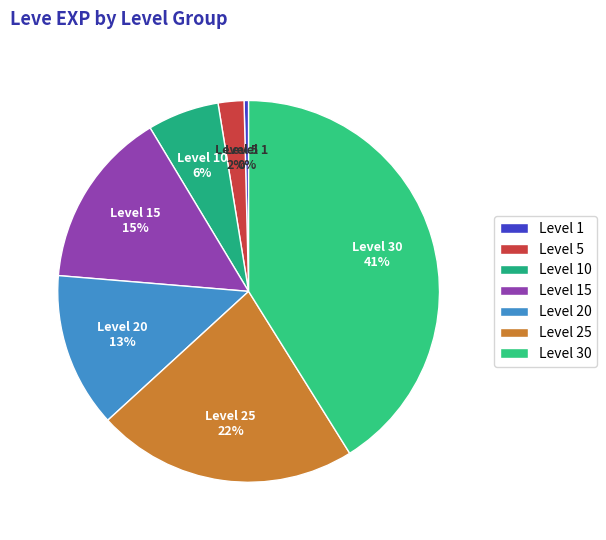

To the nearest percent, what is the average slice percentage?

14%